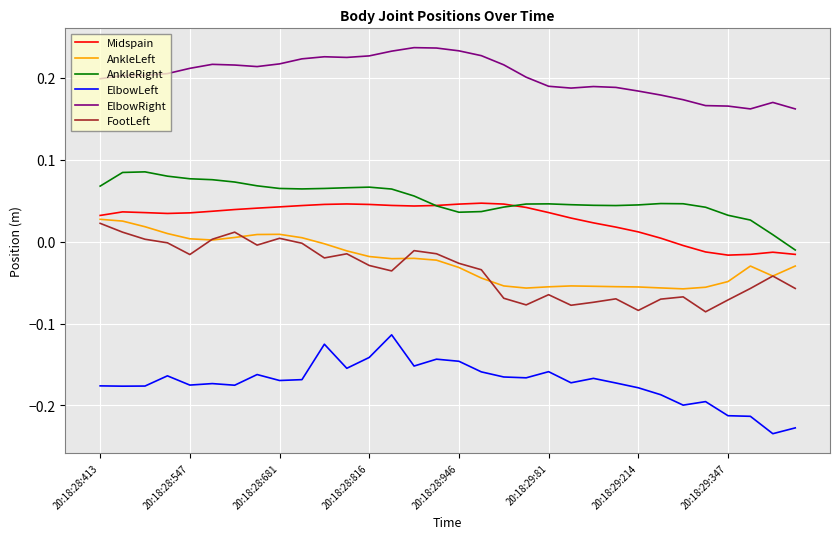

Rank the series by their maximum value, from highest to lowest.

ElbowRight, AnkleRight, Midspain, AnkleLeft, FootLeft, ElbowLeft